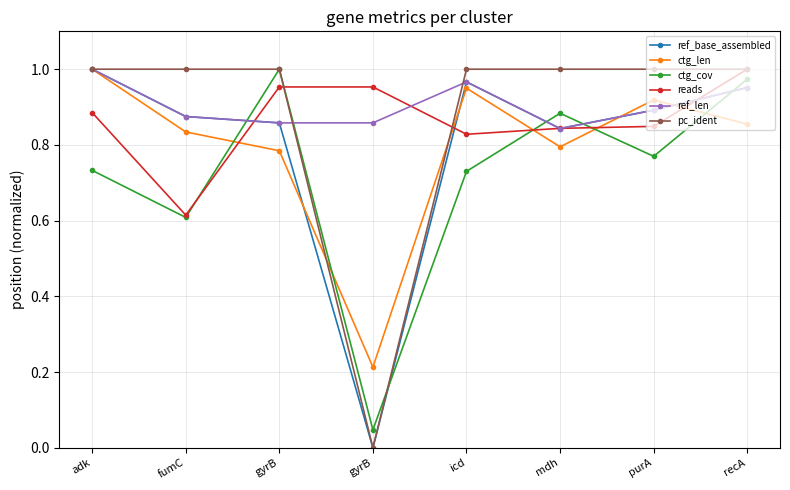

What is the label of the 6th point from the left?

mdh